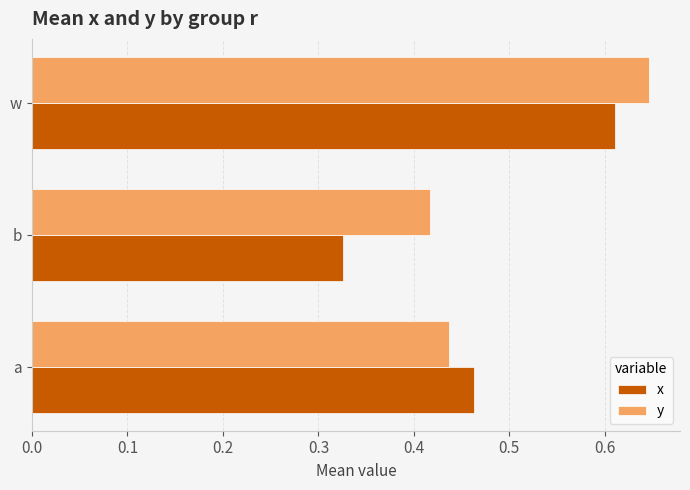

How many y values are between 0 and 1?

3